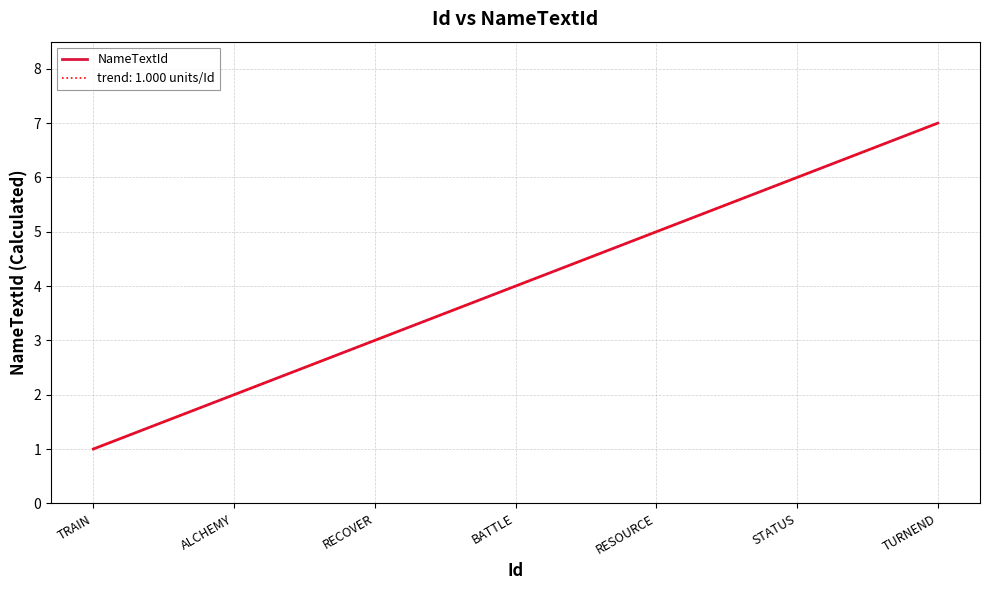

What value does the data have at RECOVER?

3